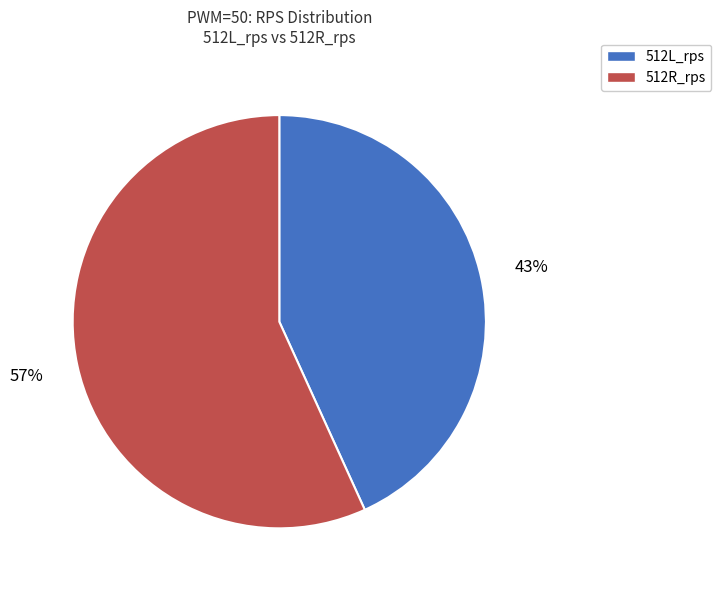

Is there any slice that represents more than half of the pie?

Yes